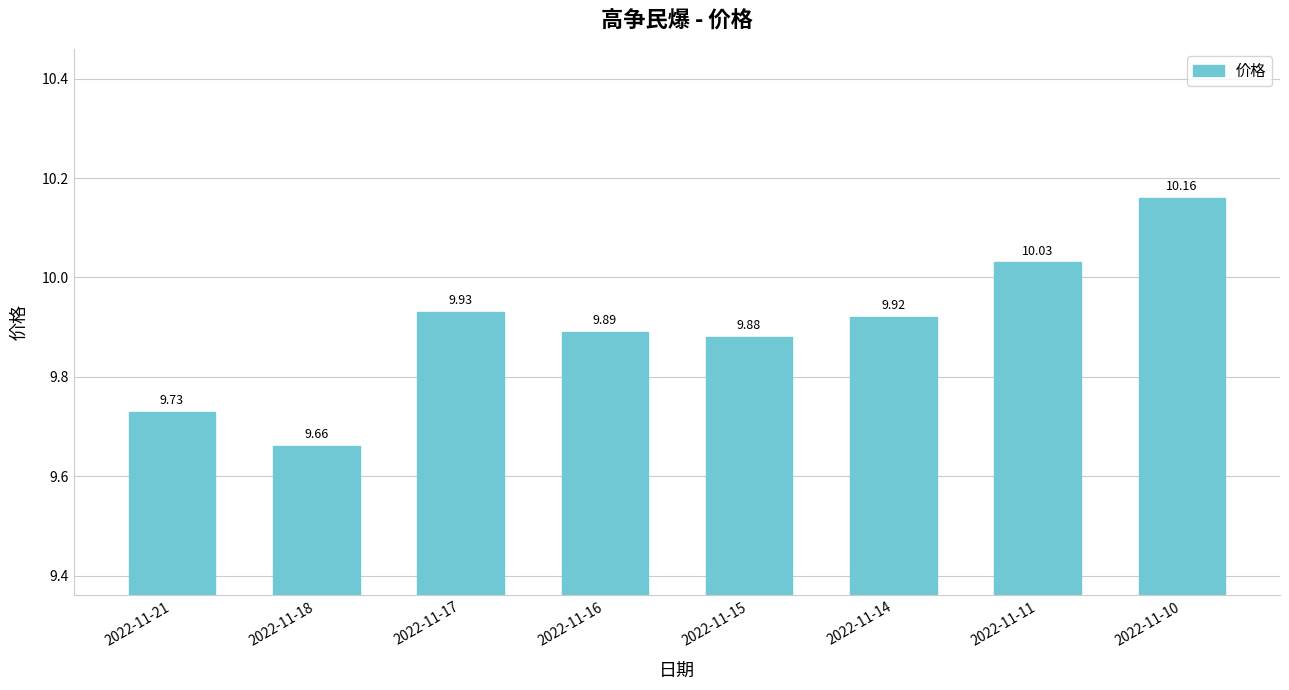

What is the greatest value displayed?

10.2